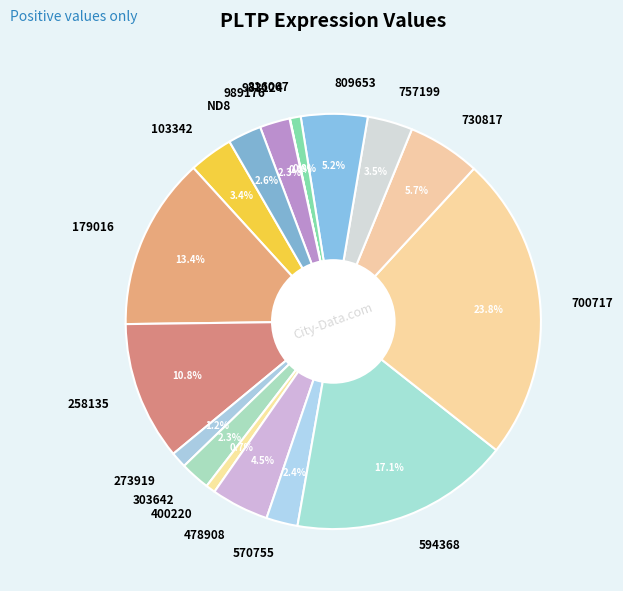

Does ND8 account for over 50% of the chart?

No